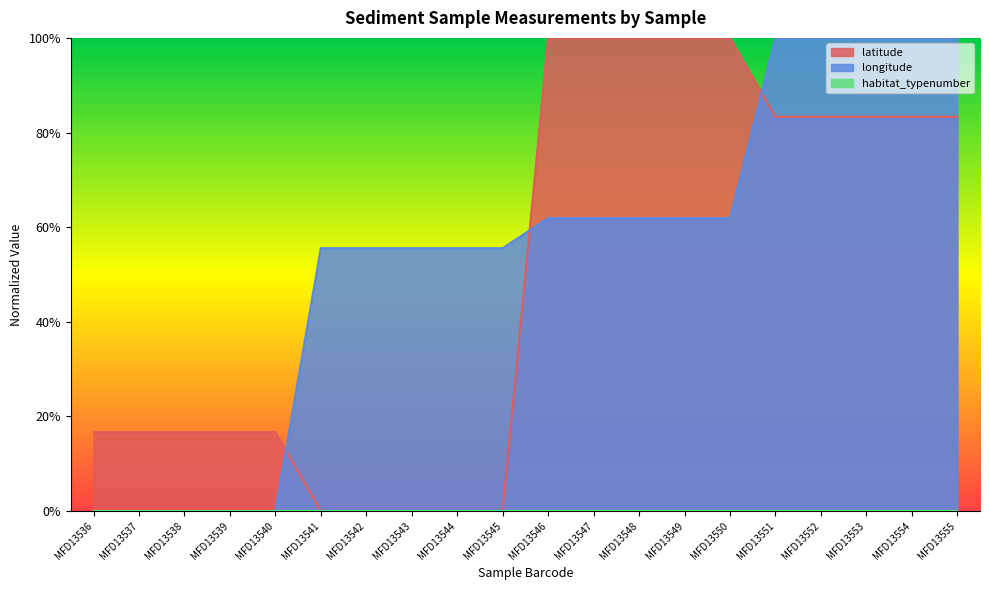

What is the value of the latitude point at the 11th from the left?

1.0